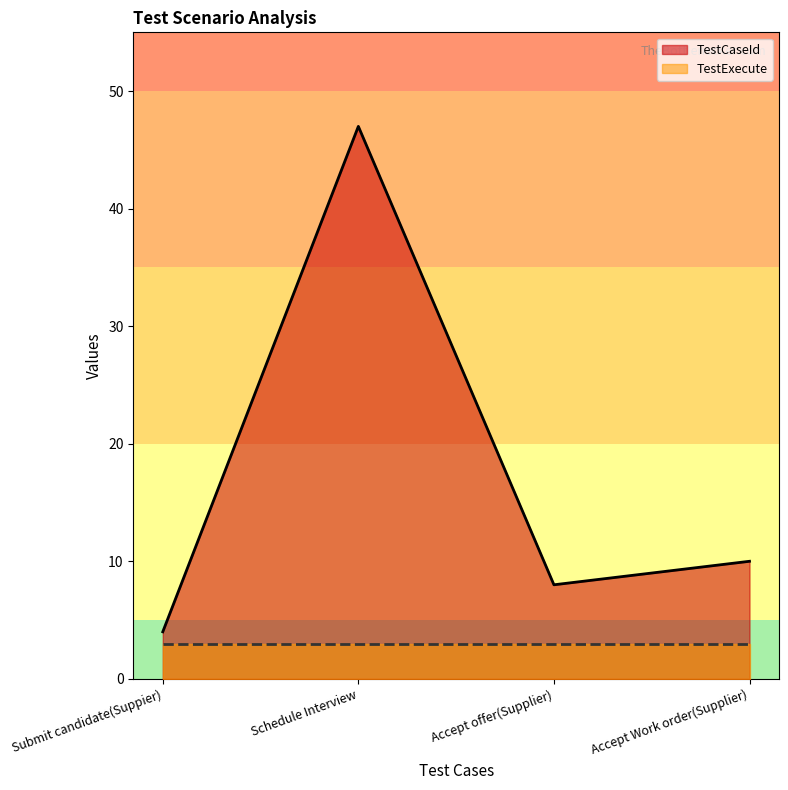

What is the difference between the maximum and minimum values?

43